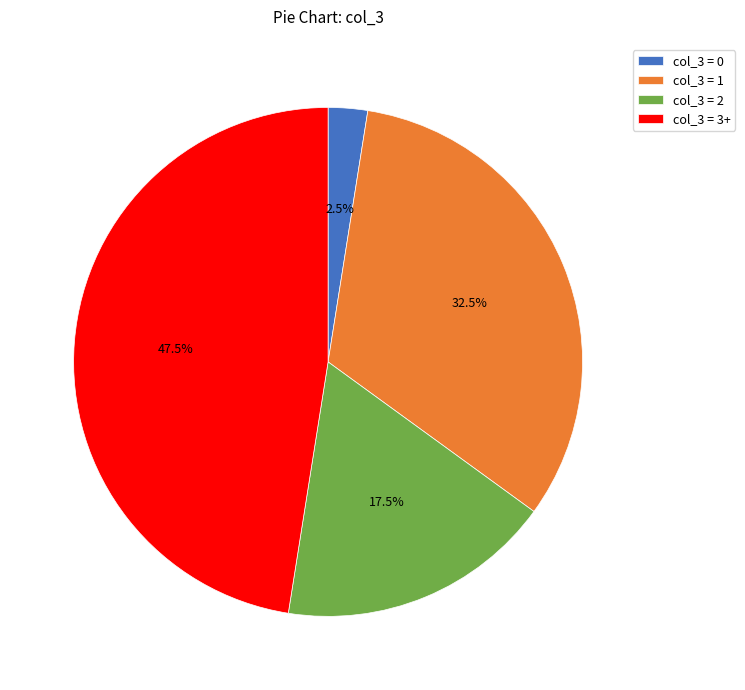

Rank the categories by value from highest to lowest.

col_3 = 3+, col_3 = 1, col_3 = 2, col_3 = 0